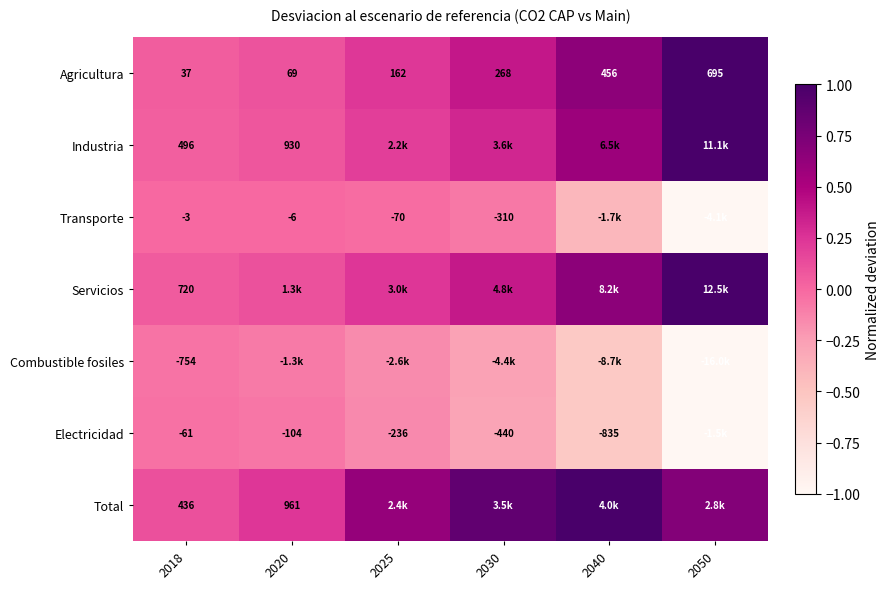

At 2018, list the series in order from smallest to largest.

Combustible fosiles, Electricidad, Transporte, Agricultura, Total, Industria, Servicios